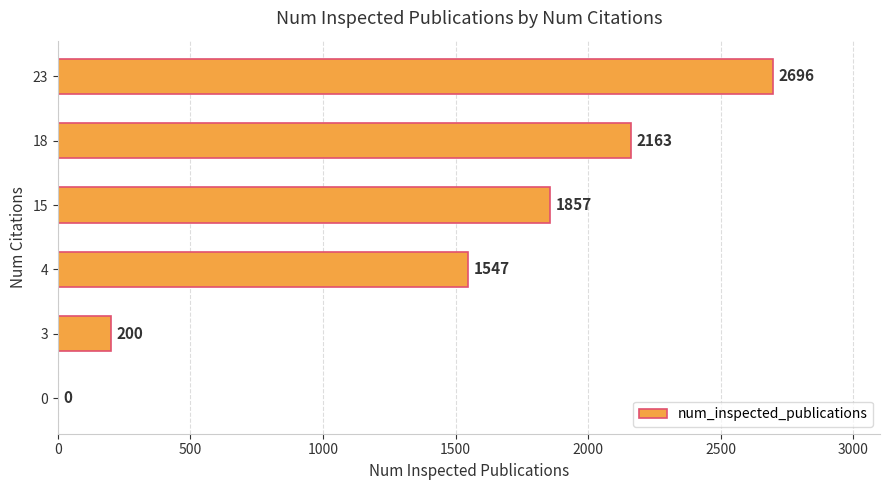

The chart shows a value of -974 at 0. True or false?

False